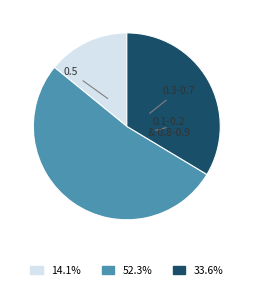

How many slices are in this pie chart?

3